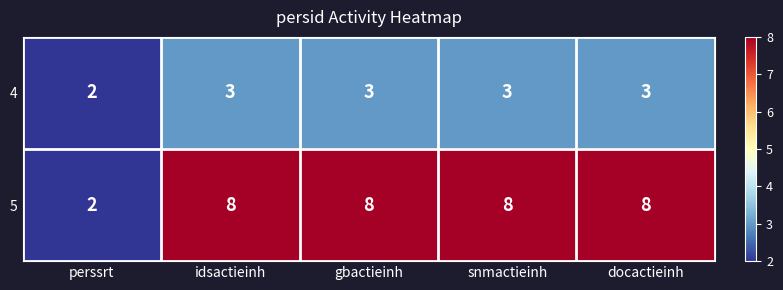

What is the total value across all series at docactieinh?

11